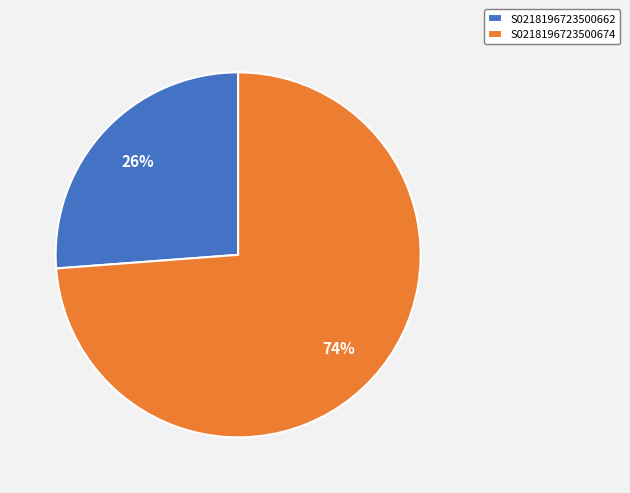

Is it true that S0218196723500662 is 12% of the pie?

False